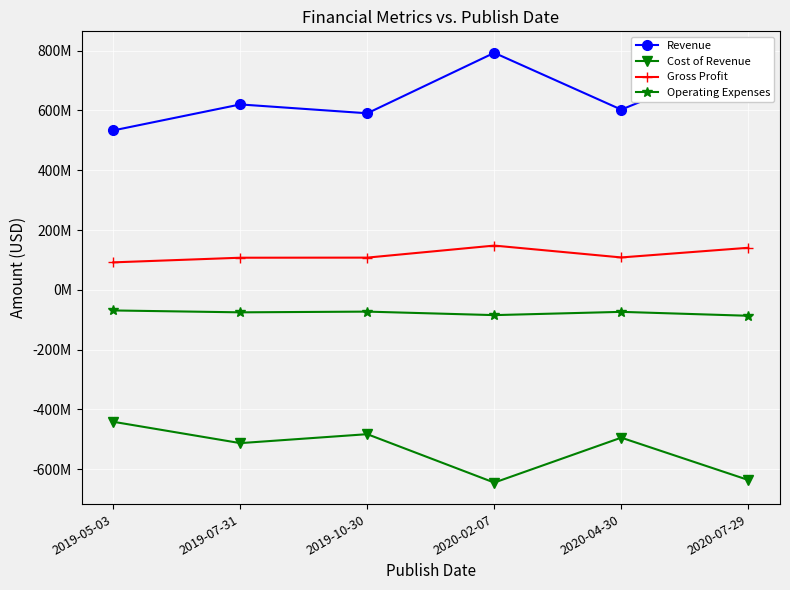

At which category is the sum across all series the highest?

2020-02-07